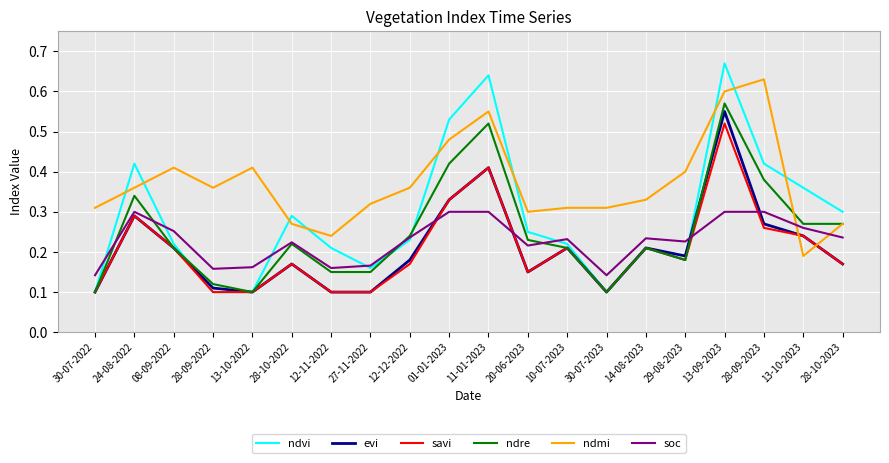

After their last crossing, which series has the higher values: soc or evi?

soc